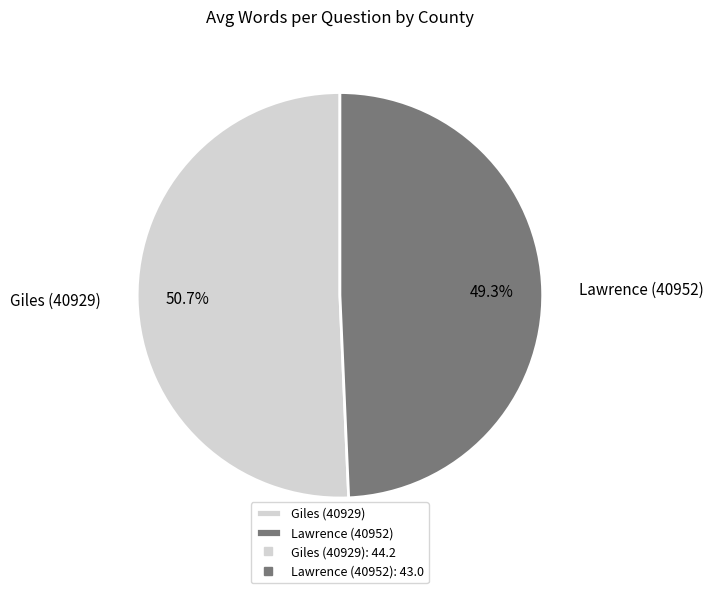

What percentage is NOT represented by Lawrence (40952)?

50.7%